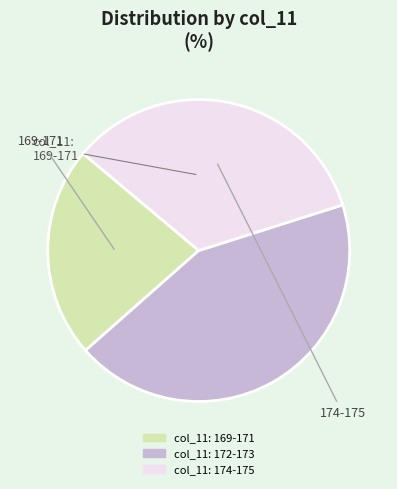

Is there a majority slice in this chart?

No